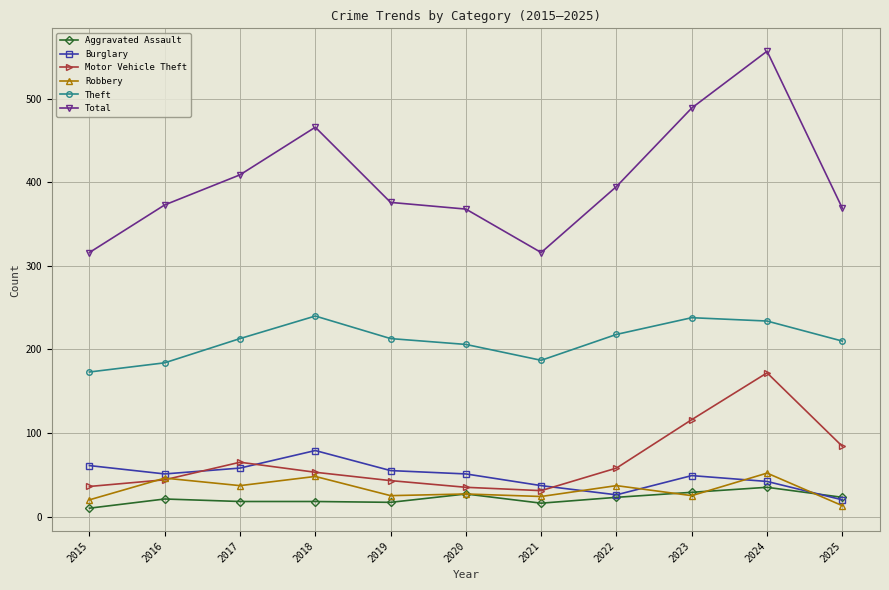

Is it true that Aggravated Assault equals 10 at 2015?

True